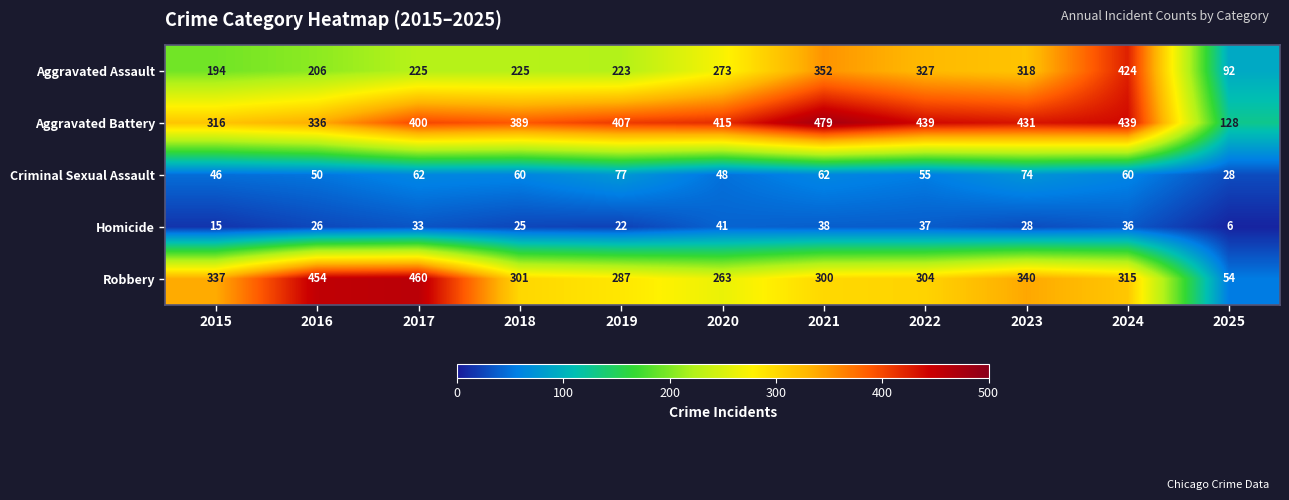

What is the total value across all series at 2017?

1180